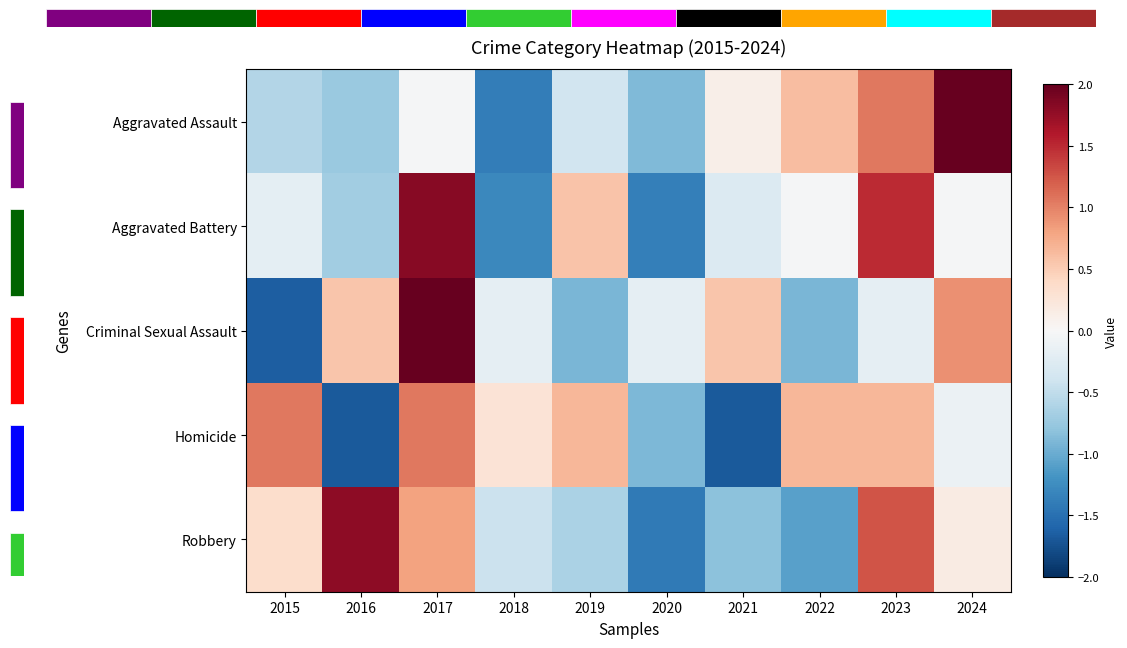

Reading left to right, list all the values displayed in this chart.

Aggravated Assault: 2015=-0.6	2016=-0.7	2017=-0.0	2018=-1.4	2019=-0.4	2020=-0.9	2021=0.1	2022=0.6	2023=1.0	2024=2.2
Aggravated Battery: 2015=-0.2	2016=-0.7	2017=1.8	2018=-1.3	2019=0.6	2020=-1.4	2021=-0.3	2022=-0.0	2023=1.5	2024=-0.0
Criminal Sexual Assault: 2015=-1.6	2016=0.5	2017=2.0	2018=-0.2	2019=-0.9	2020=-0.2	2021=0.5	2022=-0.9	2023=-0.2	2024=0.9
Homicide: 2015=1.1	2016=-1.7	2017=1.1	2018=0.3	2019=0.7	2020=-0.9	2021=-1.7	2022=0.7	2023=0.7	2024=-0.1
Robbery: 2015=0.4	2016=1.8	2017=0.8	2018=-0.4	2019=-0.6	2020=-1.4	2021=-0.8	2022=-1.1	2023=1.3	2024=0.2